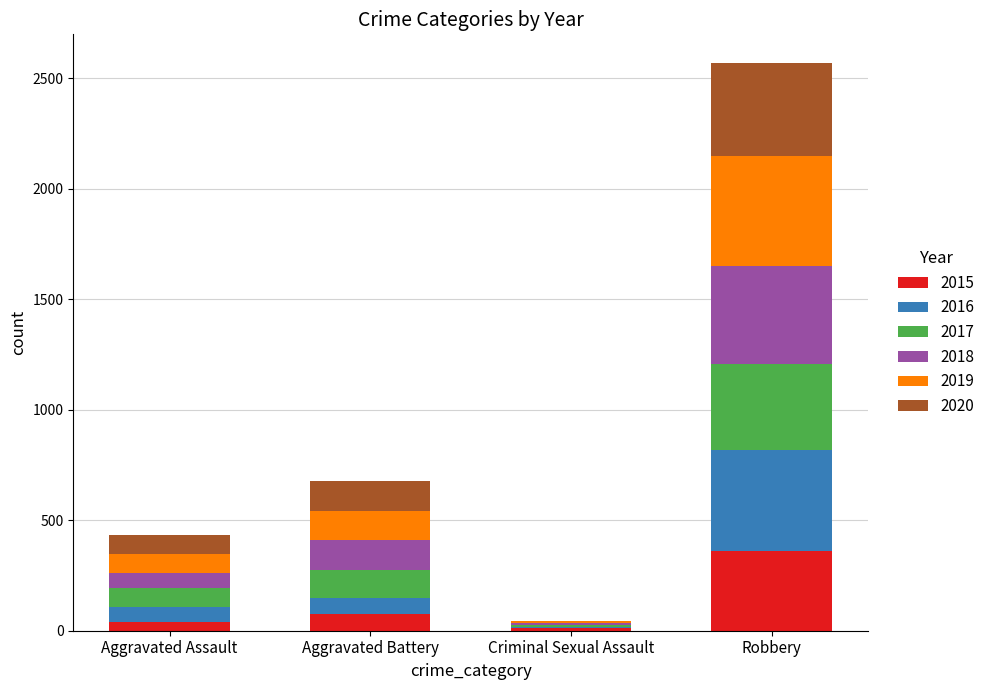

Does the chart contain stacked bars?

Yes